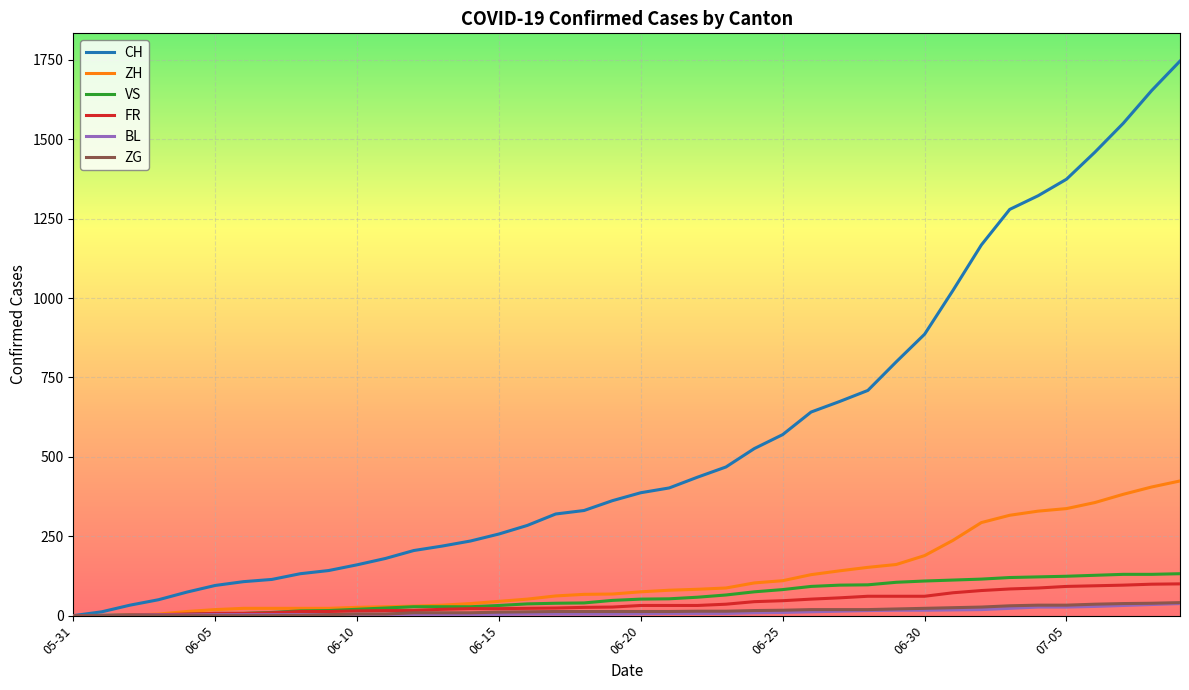

Which series has the widest spread of values?

CH